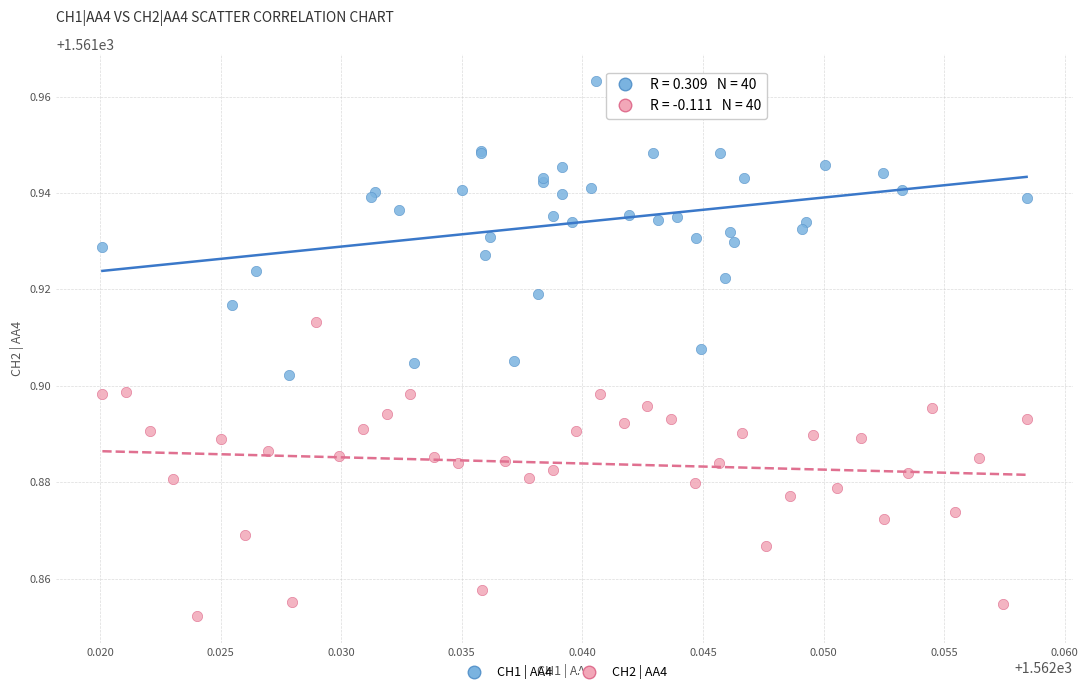

Which series contains the highest Y value?

CH1 | AA4